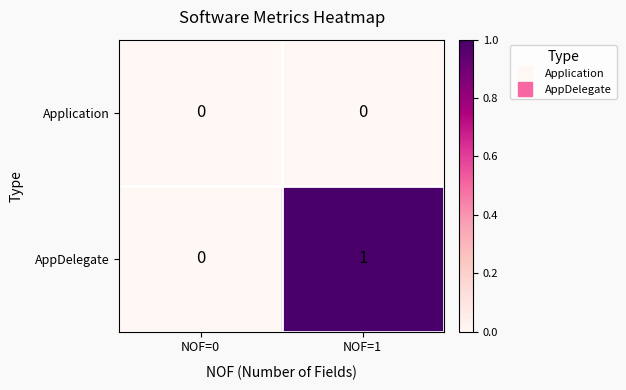

True or false: AppDelegate has a value of 2 at NOF=1.

False